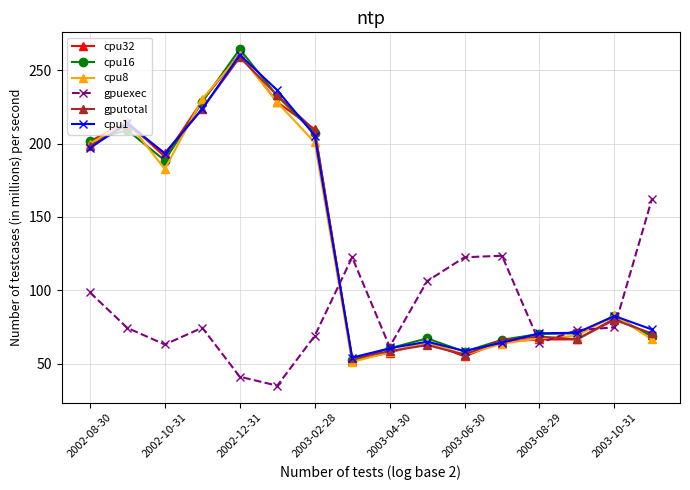

Which series ends up on top after the final intersection of gpuexec and cpu8?

gpuexec